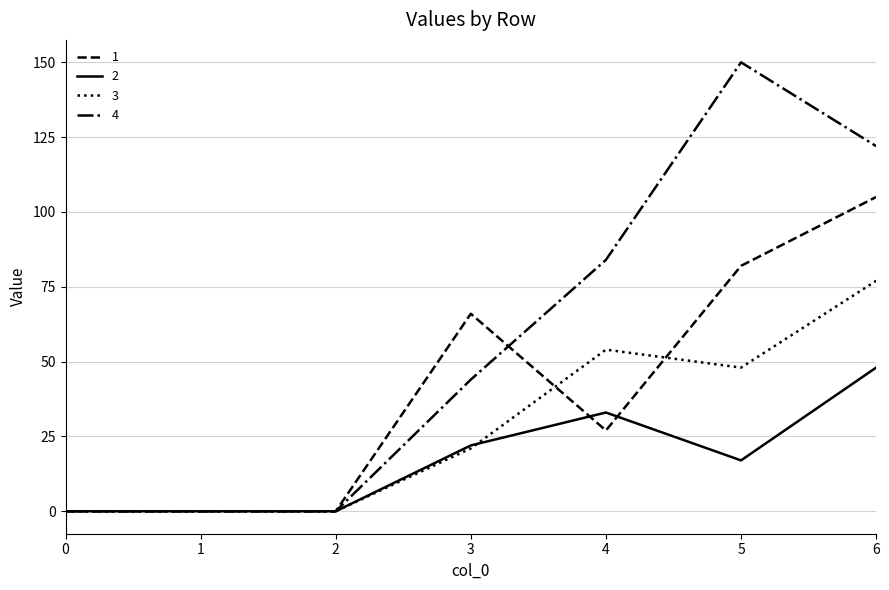

The value of 1 at 6 is 141. True or false?

False